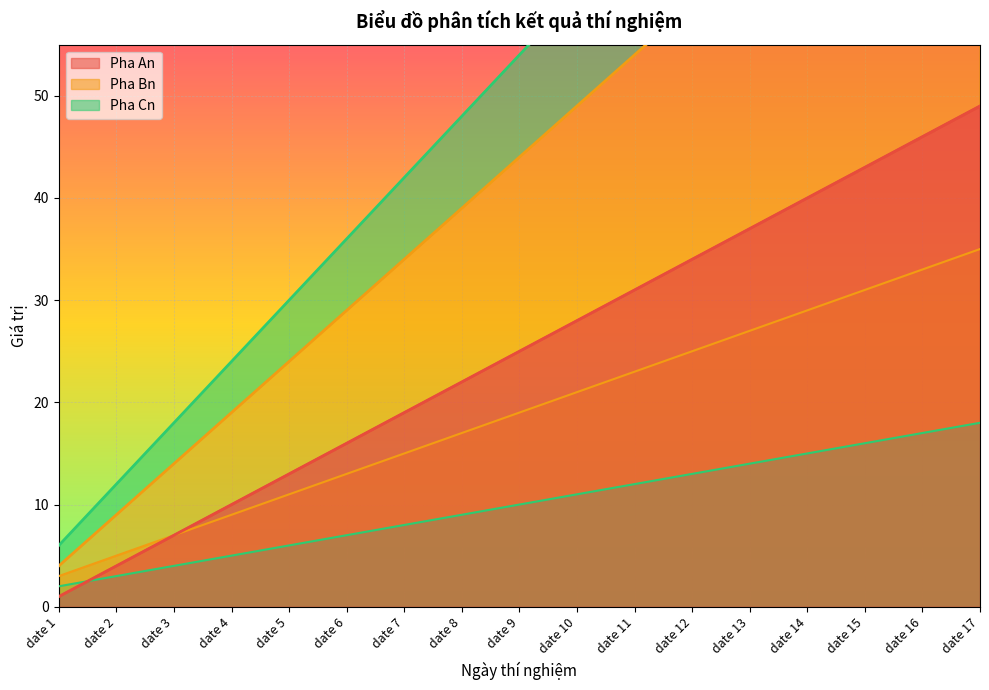

How many distinct data groups are displayed?

3